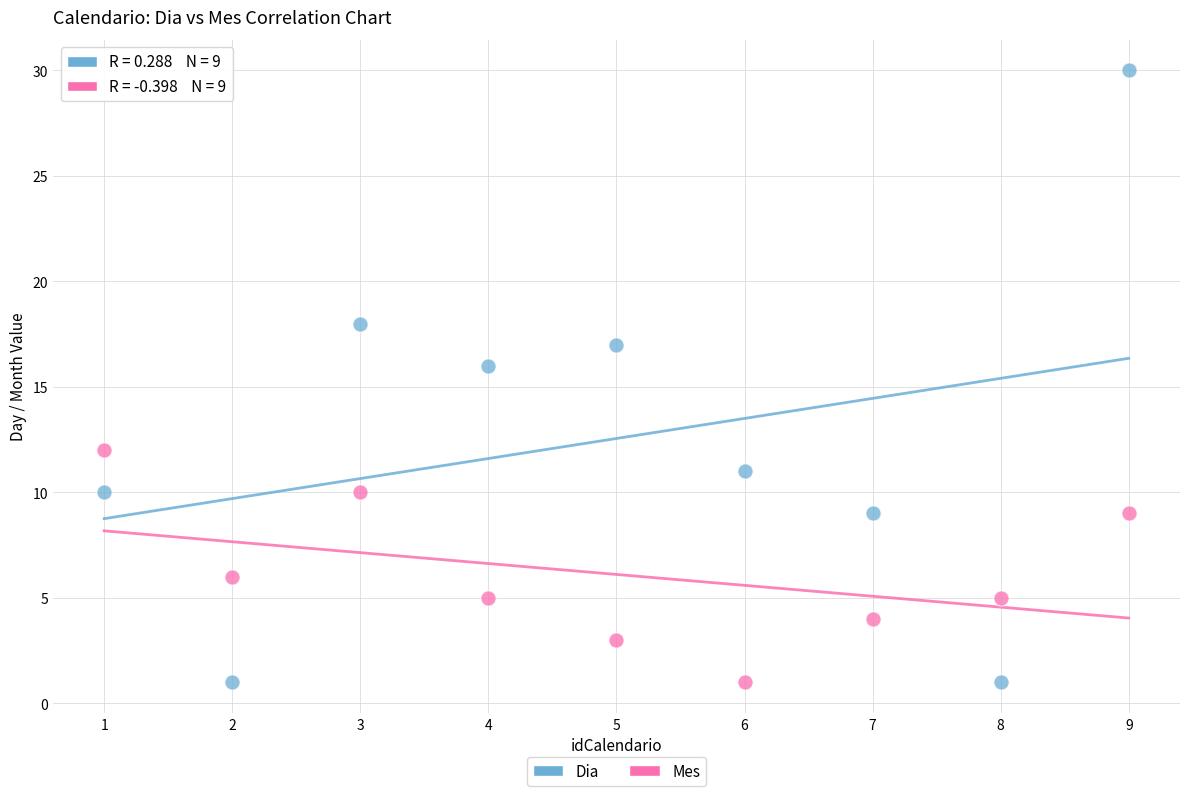

Across all series, what Y value is closest to 15?

16